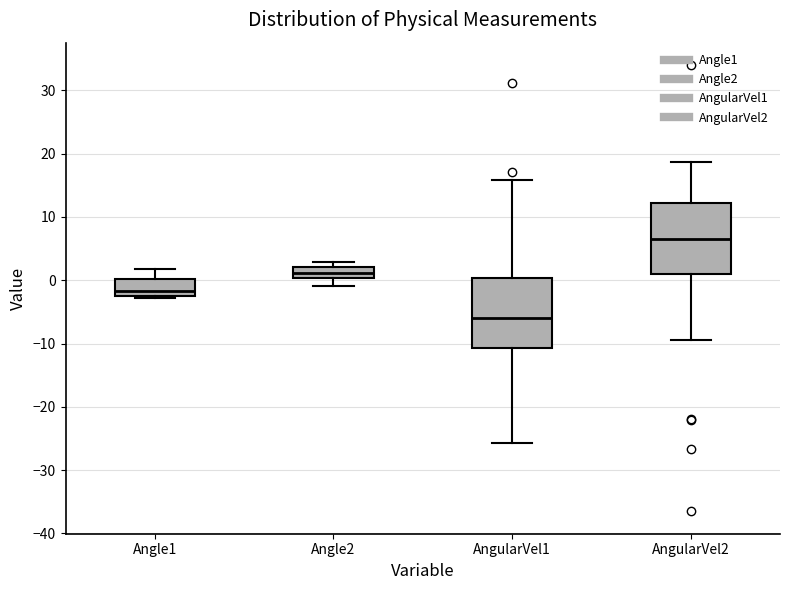

Reading left to right, read every box against the y-axis: the position of its median line, the range the box covers, and the ends of its whiskers. The values are not printed on the chart, so give them approximately, as read against the axis.

Angle1: median -2 (just above the box's lower edge), box -2 to 0, whiskers -3 to 2
Angle2: median 1, box 0 to 2, whiskers -1 to 3
AngularVel1: median -6, box -11 to 0, whiskers -26 to 16
AngularVel2: median 7, box 1 to 12, whiskers -10 to 19